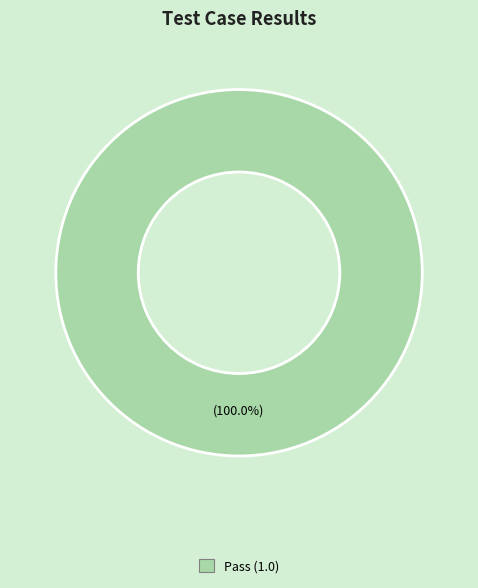

Does any single category account for the majority?

Yes